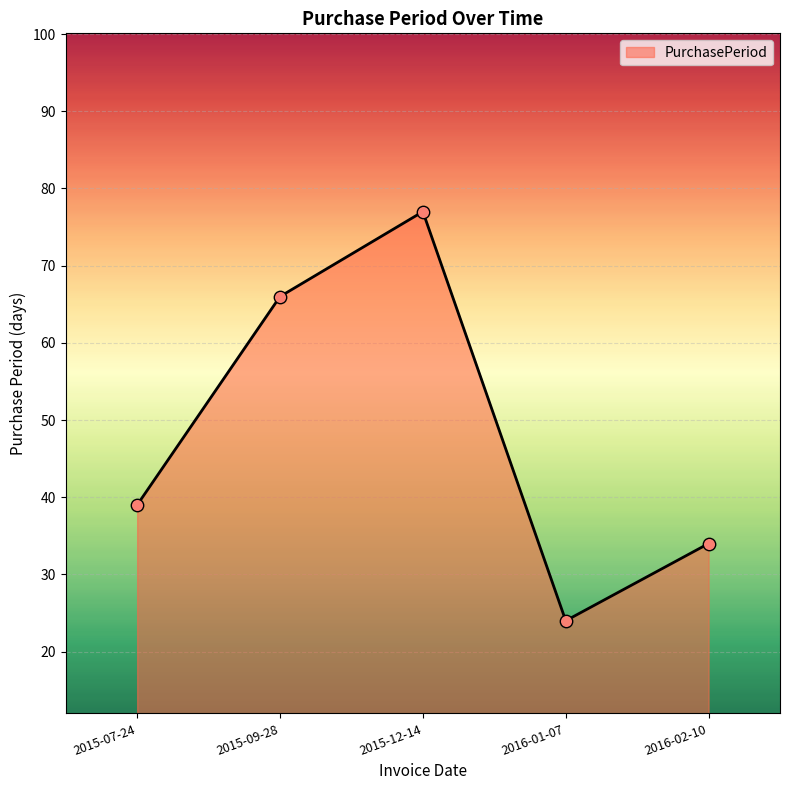

What is the change in value from 2016-01-07 to 2016-02-10?

+10